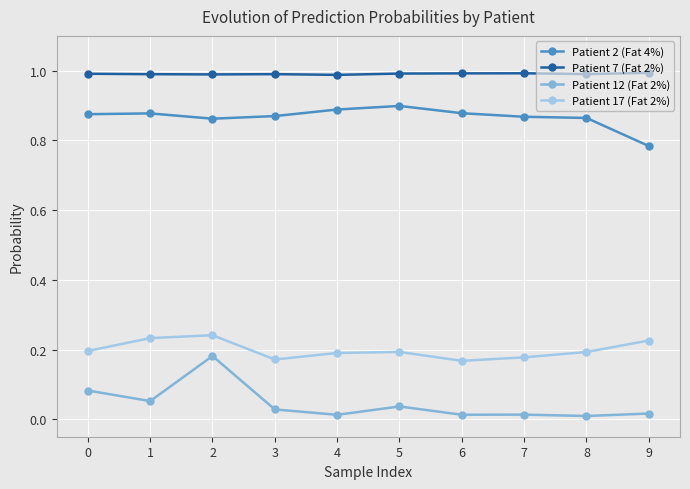

Is it true that Patient 7 (Fat 2%) equals 0.6 at 3?

False